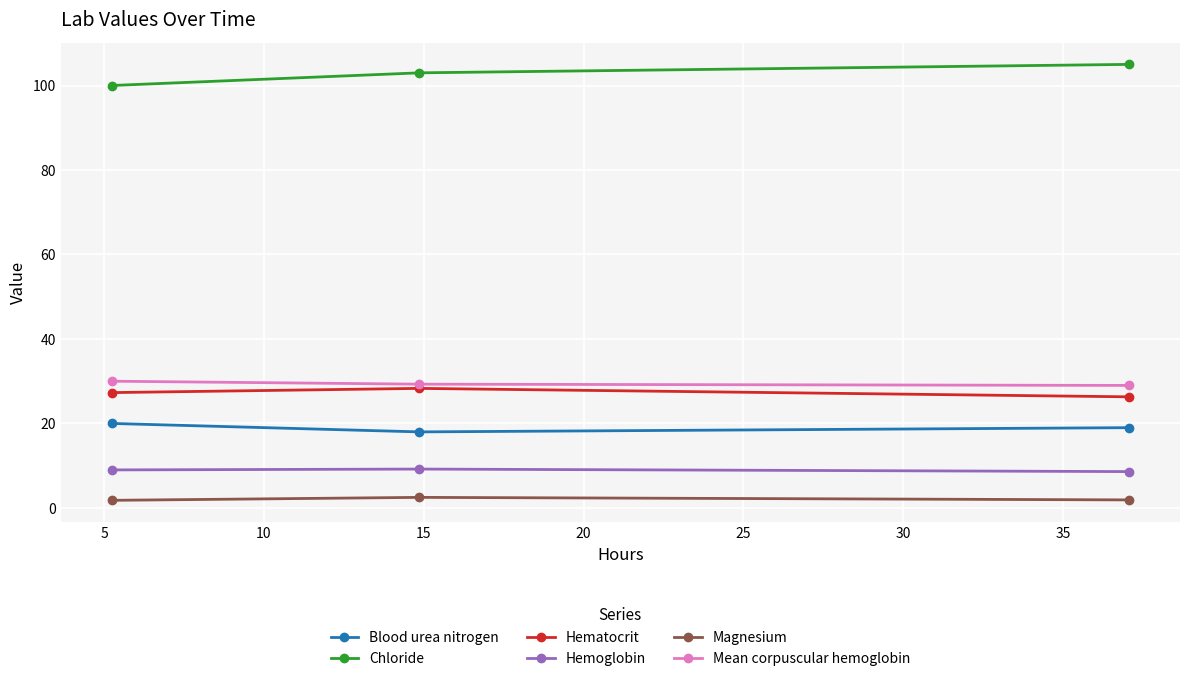

At how many categories does at least one series exceed 76?

3